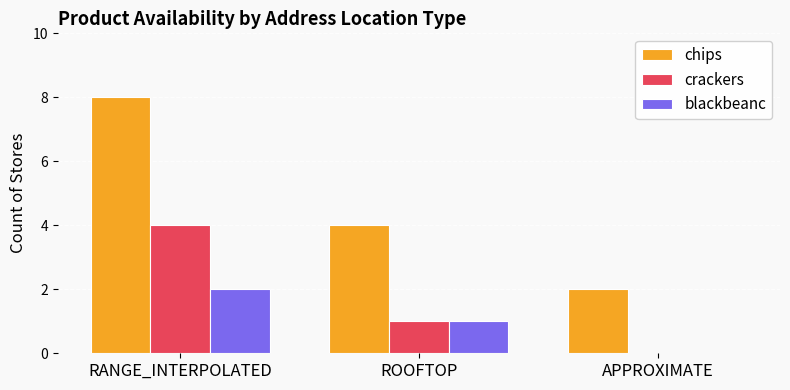

What are all the series names shown in the legend?

chips, crackers, blackbeanc